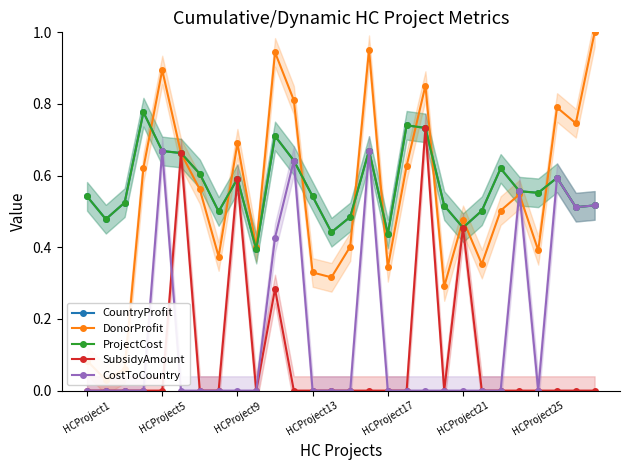

At how many categories does at least one series exceed 0?

28